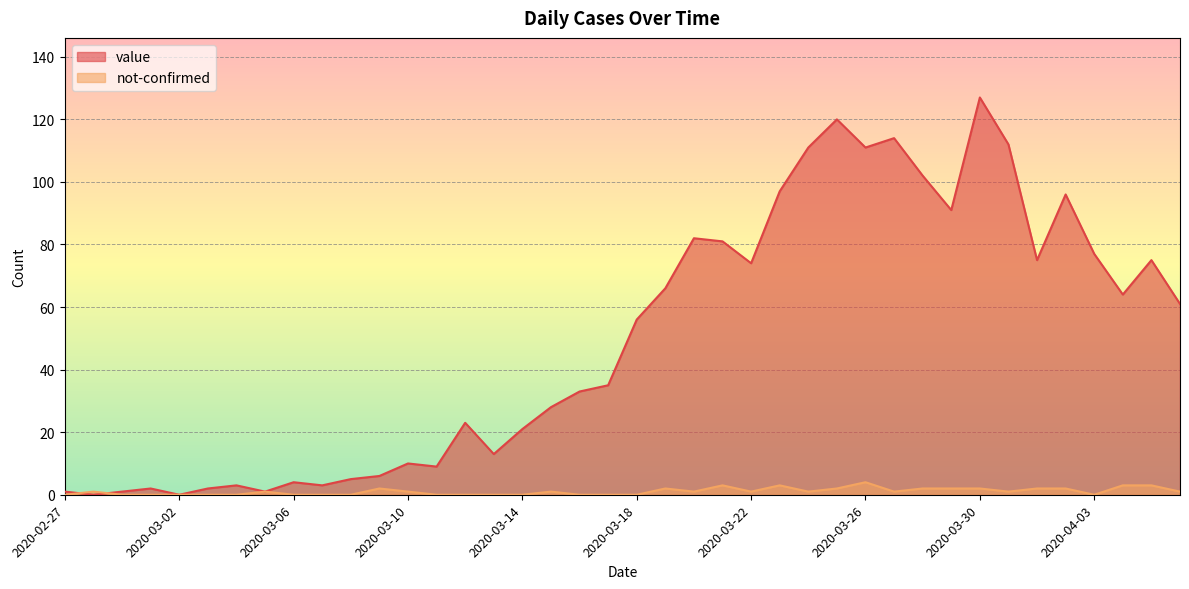

True or false: value and not-confirmed cross at least once.

True